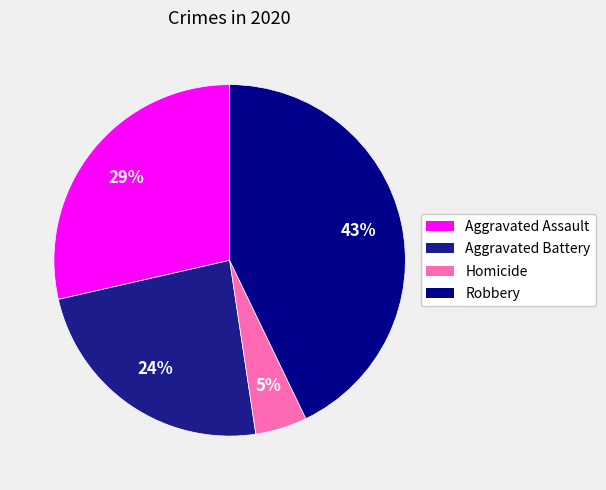

To the nearest percent, what is the difference between the Aggravated Assault and Robbery slice percentages?

14%